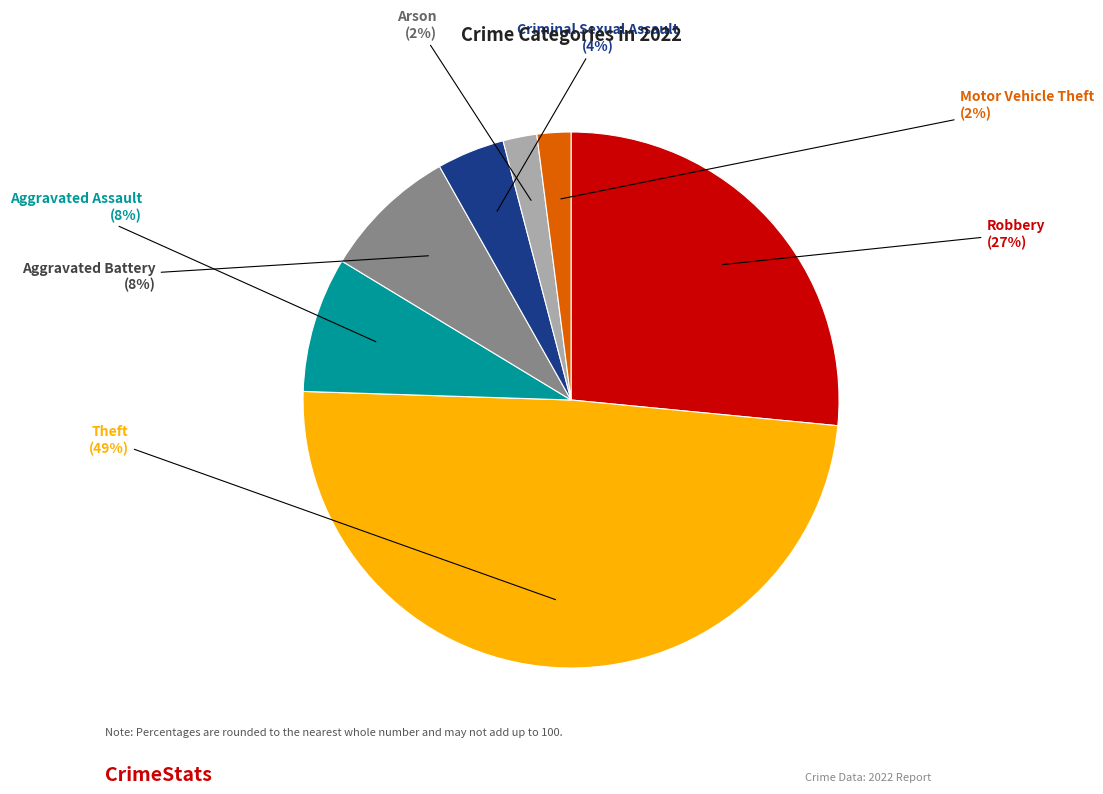

To the nearest percent, what is the average slice percentage?

14%